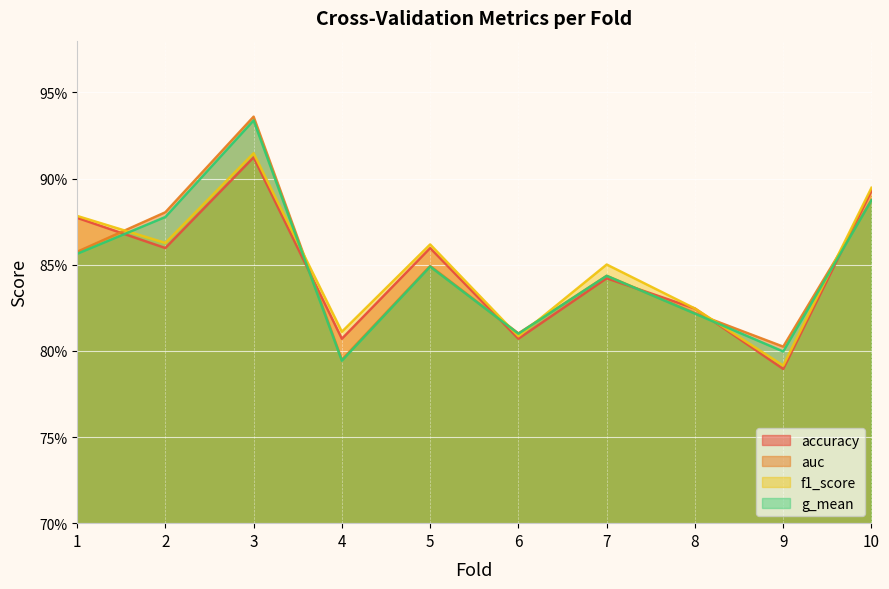

What is the total value across all series at 8?

3.3